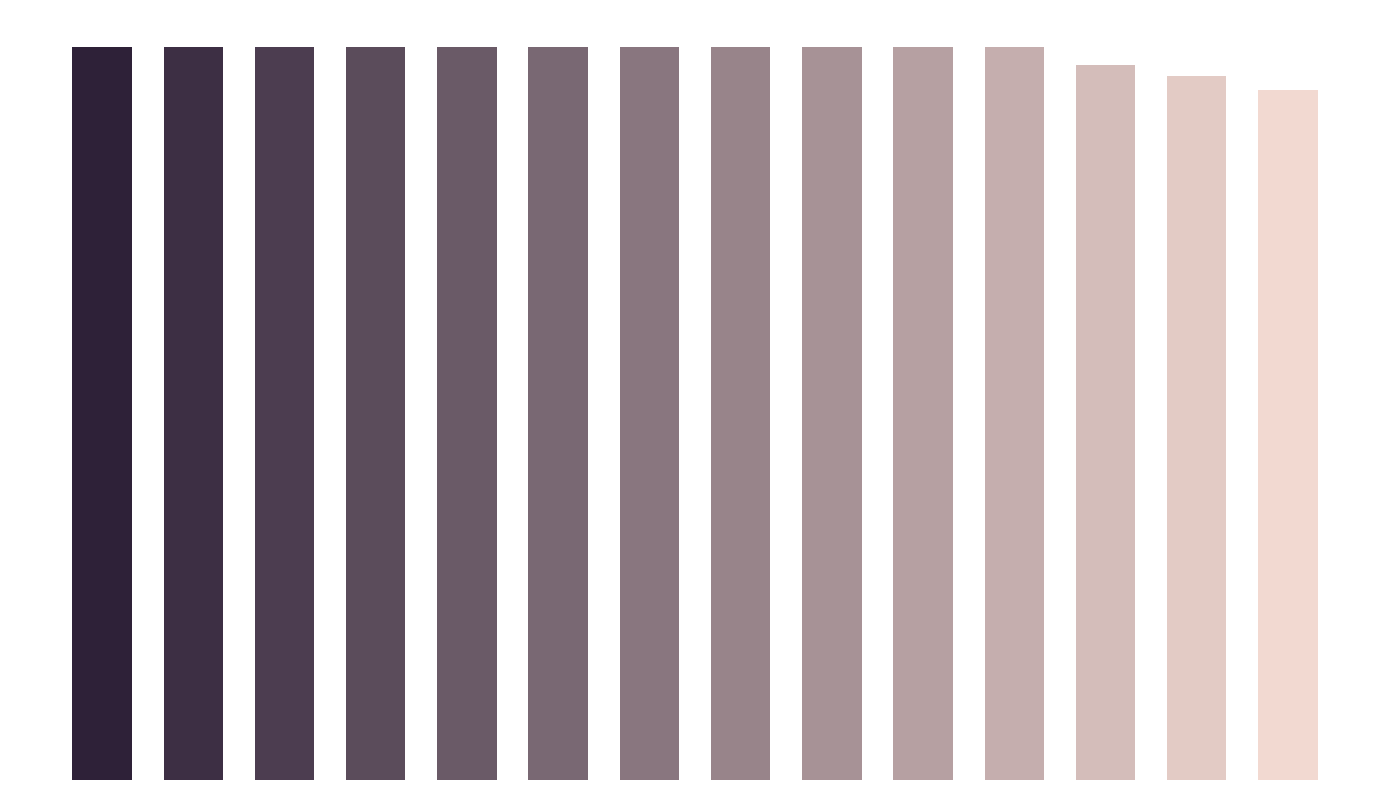

Reading left to right, what are all the values shown in this chart?

0=201	1=201	2=201	3=201	4=201	5=201	6=201	7=201	8=201	9=201	10=201	11=196	12=193	13=189